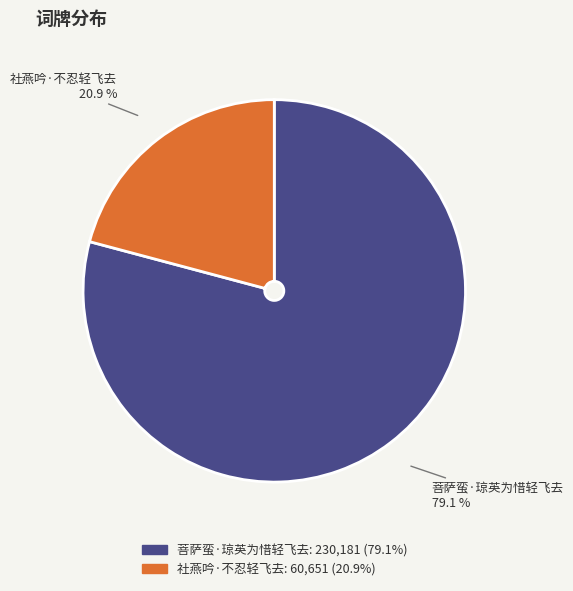

Is there a majority slice in this chart?

Yes